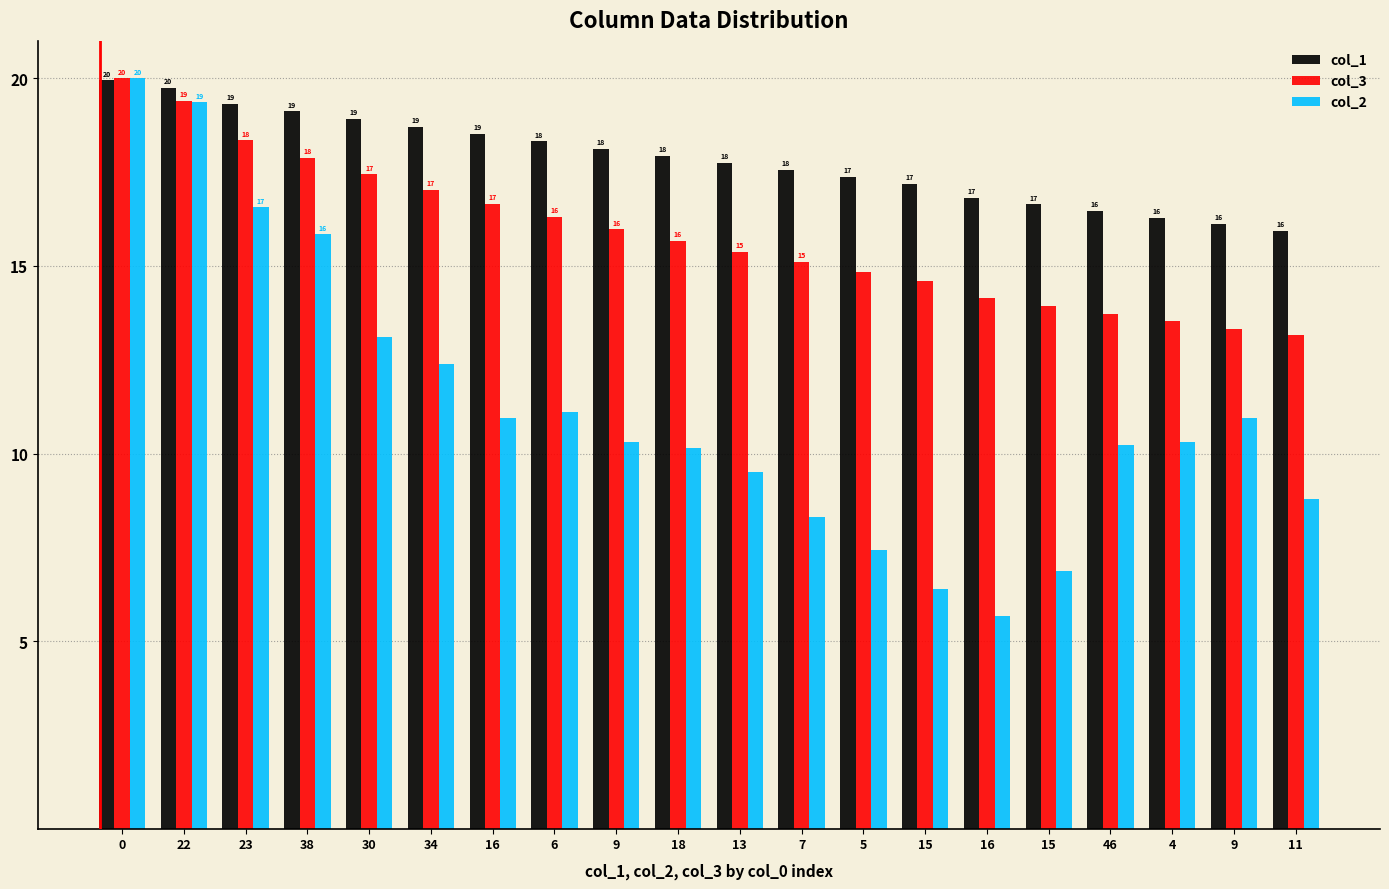

Which has a higher value, 18 or 4?

18